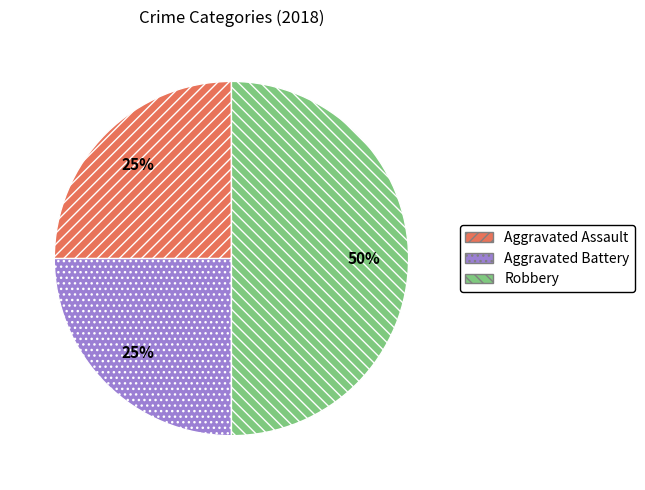

What is the largest slice in the pie chart?

Robbery